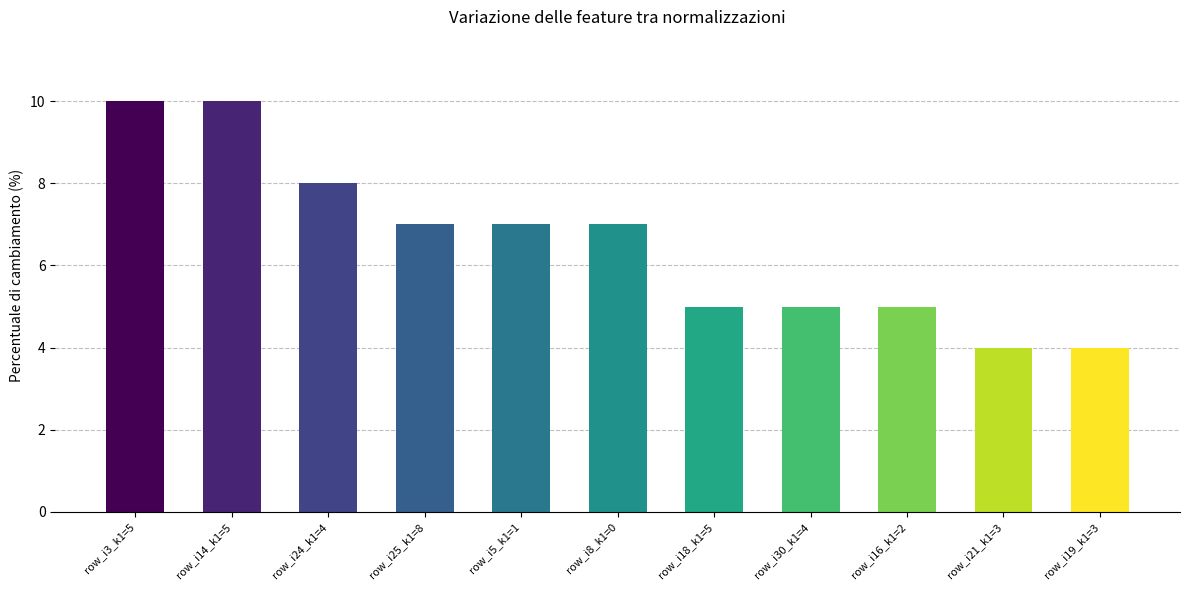

Reading left to right, what are all the values shown in this chart?

row_i3_k1=5=10	row_i14_k1=5=10	row_i24_k1=4=8	row_i25_k1=8=7	row_i5_k1=1=7	row_i8_k1=0=7	row_i18_k1=5=5	row_i30_k1=4=5	row_i16_k1=2=5	row_i21_k1=3=4	row_i19_k1=3=4